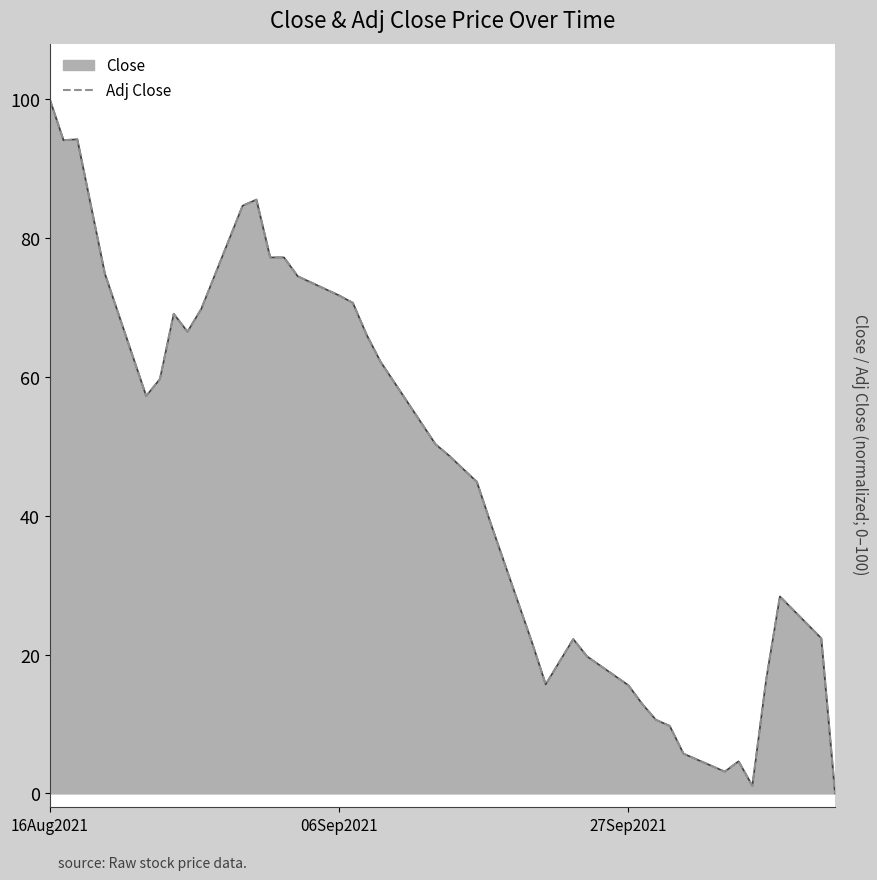

Does the chart display data point markers on the line(s)?

No